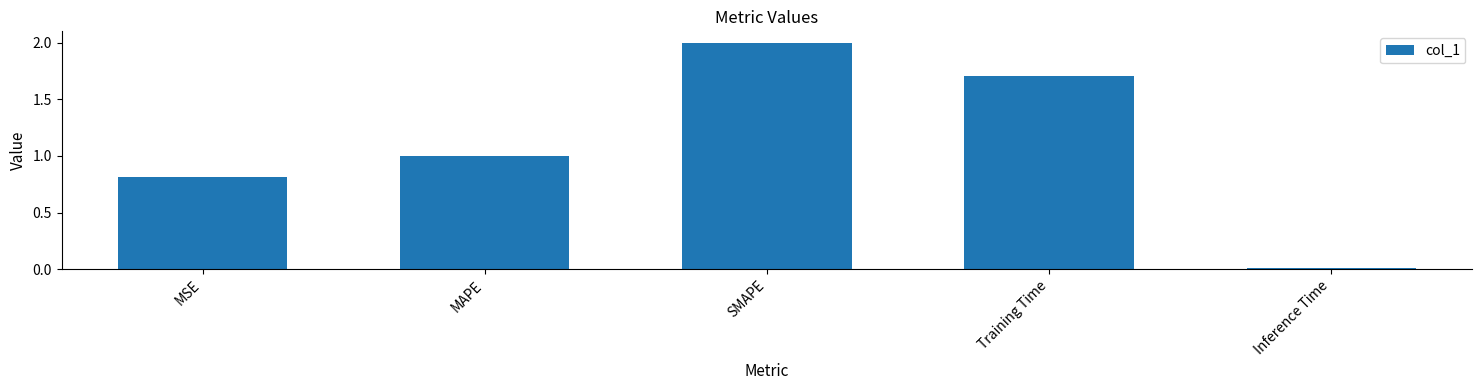

The chart shows a value of 1.7 at MAPE. True or false?

False